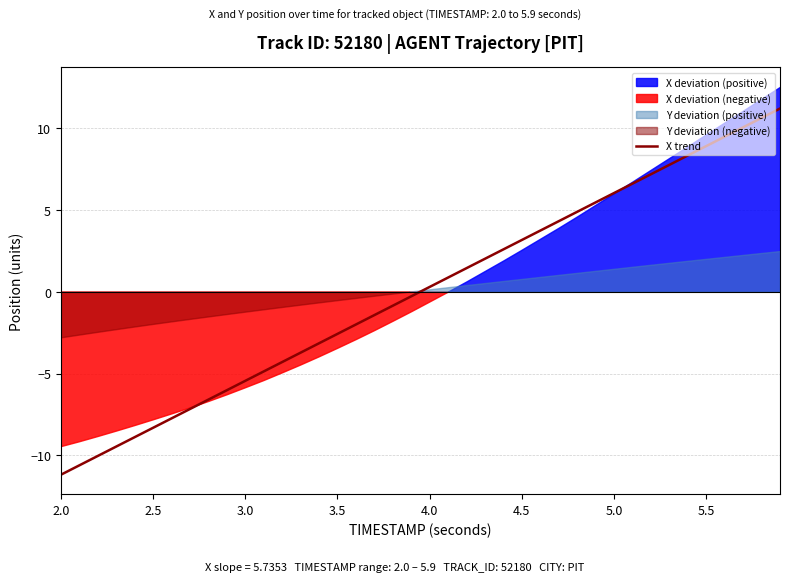

True or false: X trend has a value of 6.0 at 5.0.

True